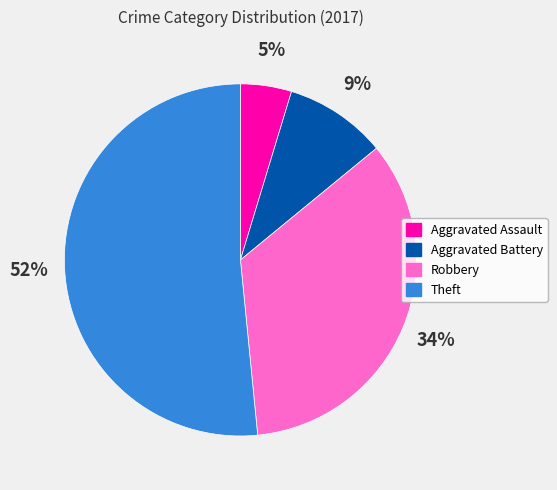

Is the sum of Theft and Aggravated Battery greater than half?

Yes